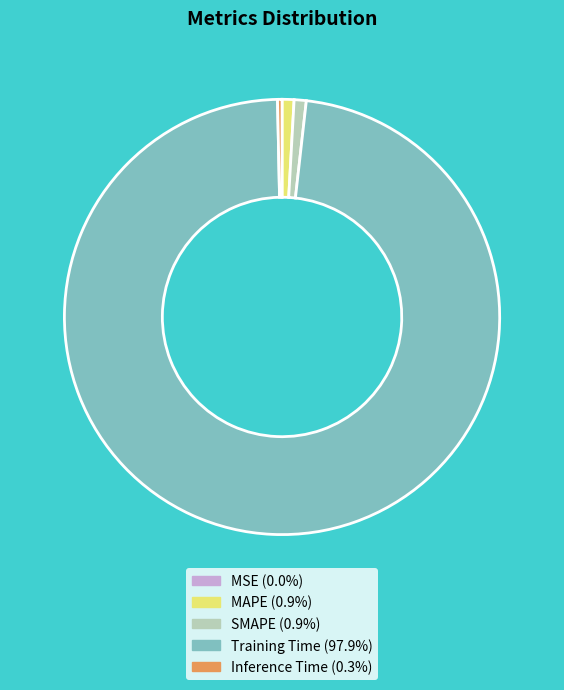

Which has a higher value, MAPE or Inference Time?

MAPE